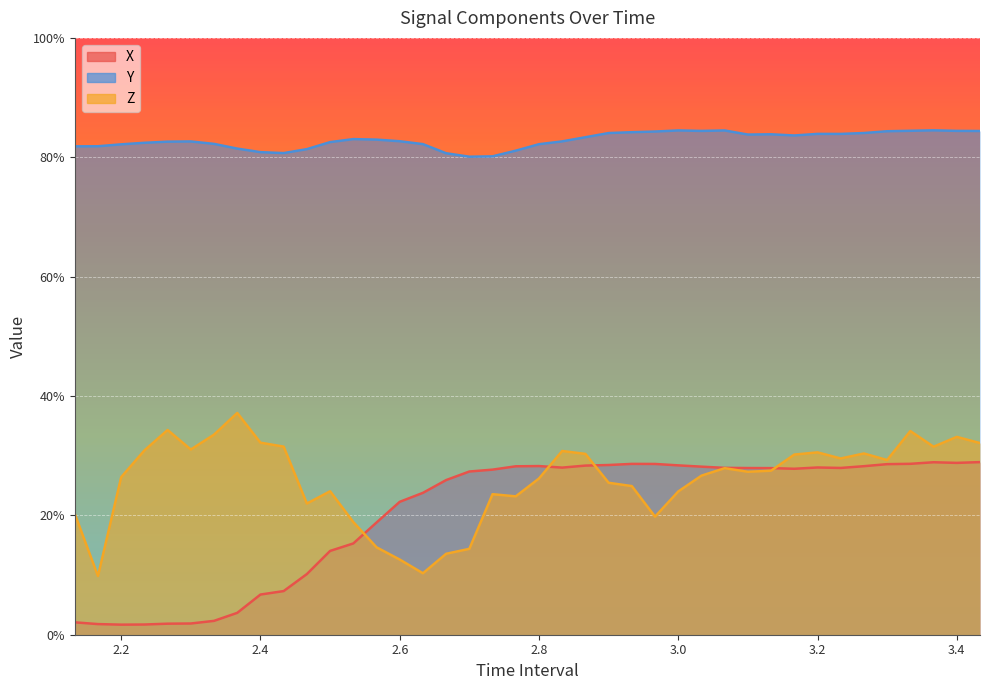

Is the value of Z at 15 greater than the value of Y at 27?

No